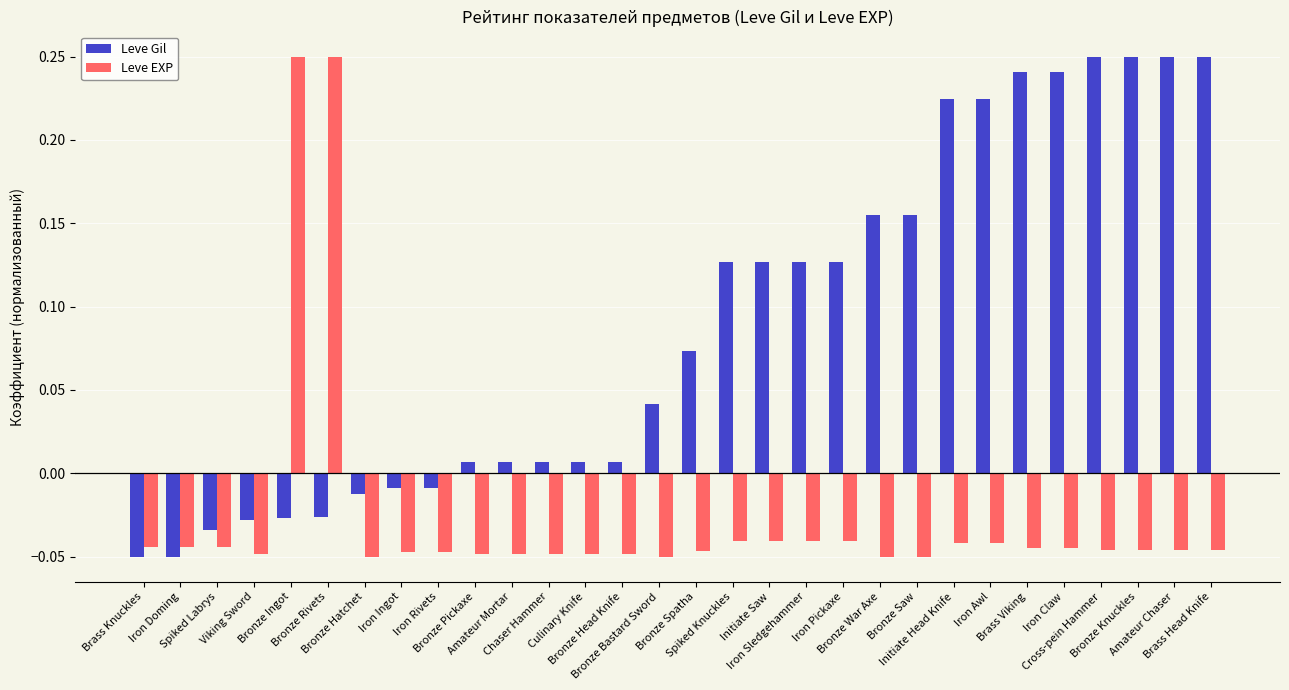

How many values in Leve Gil are above zero?

21